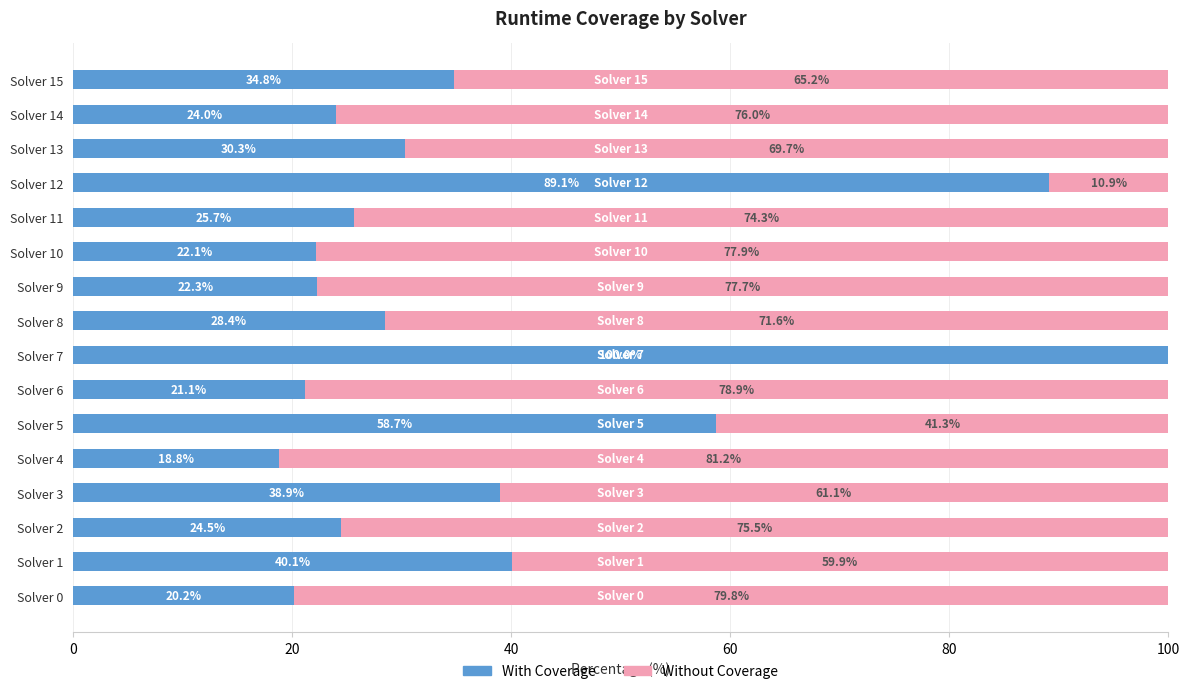

What is the maximum value for With Coverage?

100.0